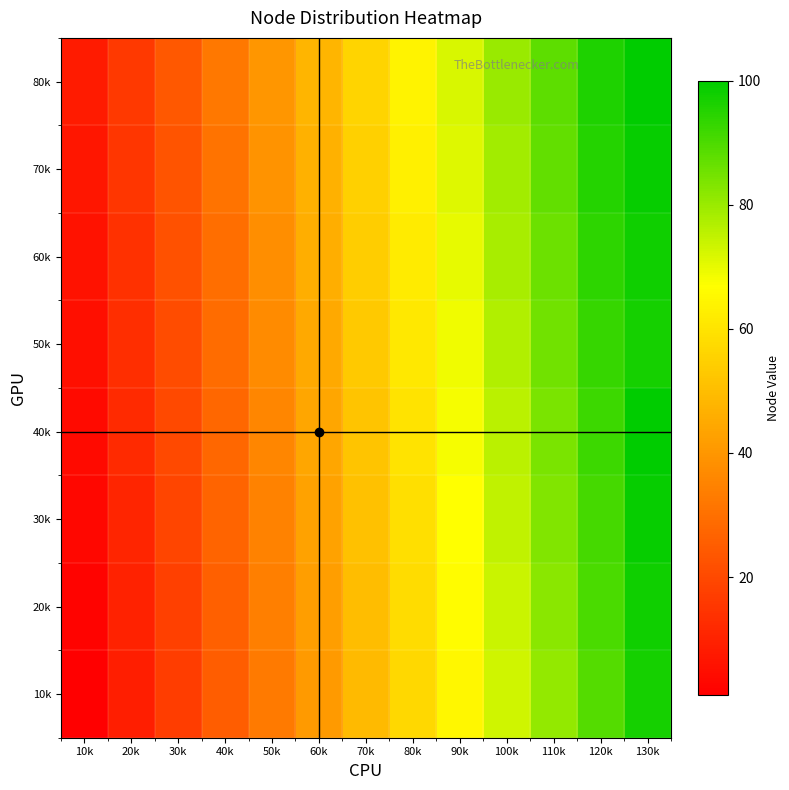

Reading right to left, what are all the values shown in this chart?

10k: 130k=97	120k=89	110k=81	100k=73	90k=65	80k=57	70k=49	60k=41	50k=33	40k=25	30k=17	20k=9	10k=1
20k: 130k=98	120k=90	110k=82	100k=74	90k=66	80k=58	70k=50	60k=42	50k=34	40k=26	30k=18	20k=10	10k=2
30k: 130k=99	120k=91	110k=83	100k=75	90k=67	80k=59	70k=51	60k=43	50k=35	40k=27	30k=19	20k=11	10k=3
40k: 130k=100	120k=92	110k=84	100k=76	90k=68	80k=60	70k=52	60k=44	50k=36	40k=28	30k=20	20k=12	10k=4
50k: 130k=97	120k=93	110k=85	100k=77	90k=69	80k=61	70k=53	60k=45	50k=37	40k=29	30k=21	20k=13	10k=5
60k: 130k=98	120k=94	110k=86	100k=78	90k=70	80k=62	70k=54	60k=46	50k=38	40k=30	30k=22	20k=14	10k=6
70k: 130k=99	120k=95	110k=87	100k=79	90k=71	80k=63	70k=55	60k=47	50k=39	40k=31	30k=23	20k=15	10k=7
80k: 130k=100	120k=96	110k=88	100k=80	90k=72	80k=64	70k=56	60k=48	50k=40	40k=32	30k=24	20k=16	10k=8